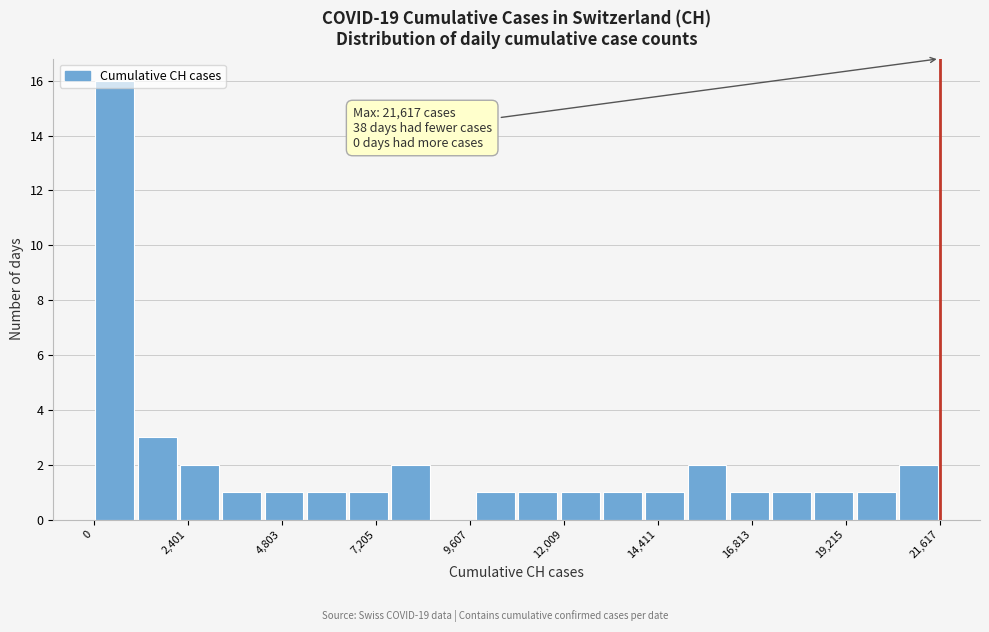

Read against the x-axis, roughly where is the centre of the tallest bar?

500